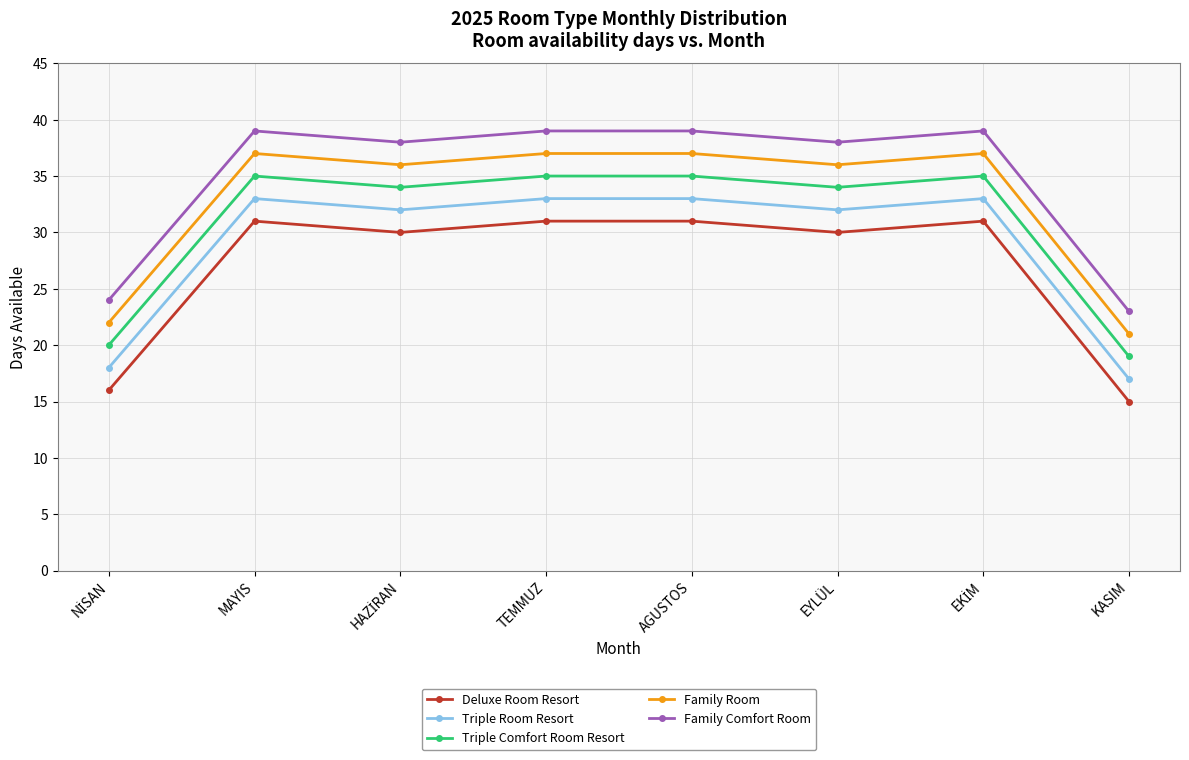

At which category does Triple Room Resort reach its first local peak?

MAYIS